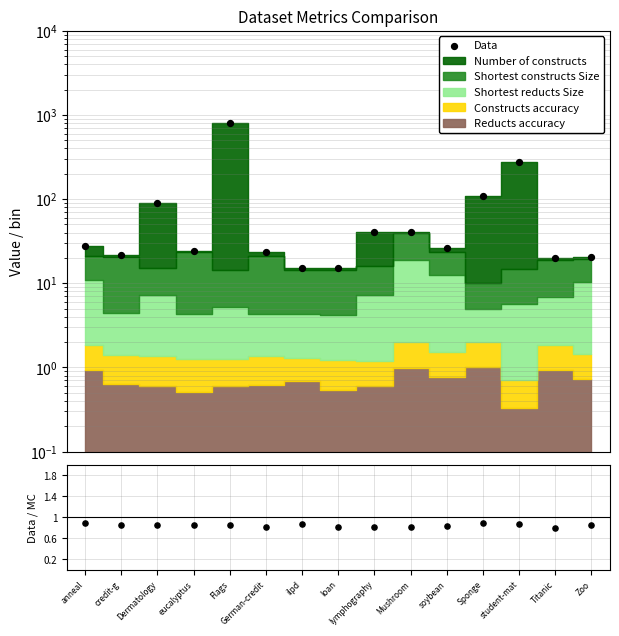

Which series contains the highest Y value?

Data